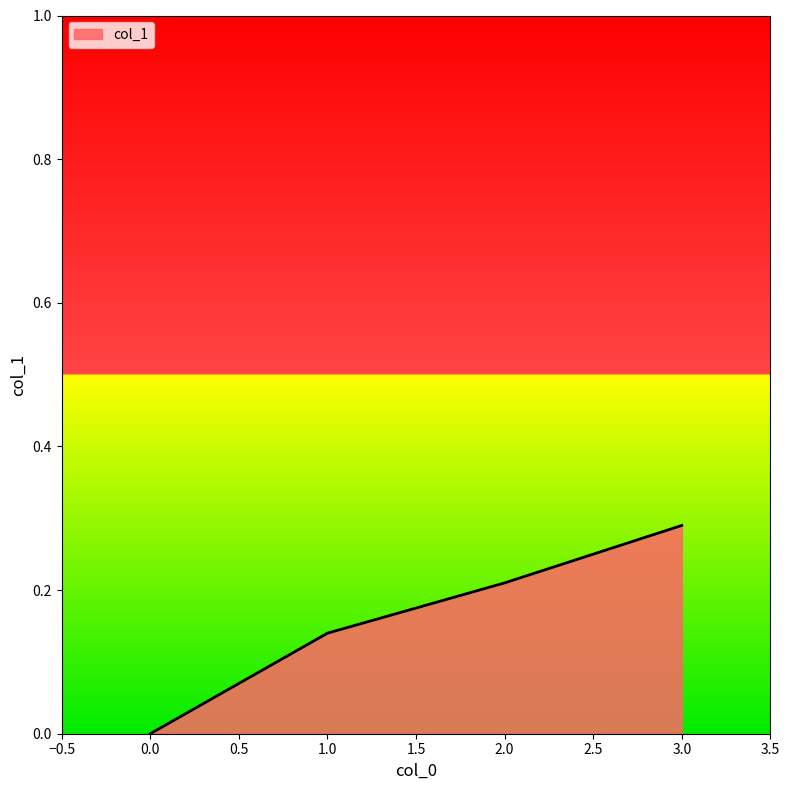

What is the sum of all values?

0.6